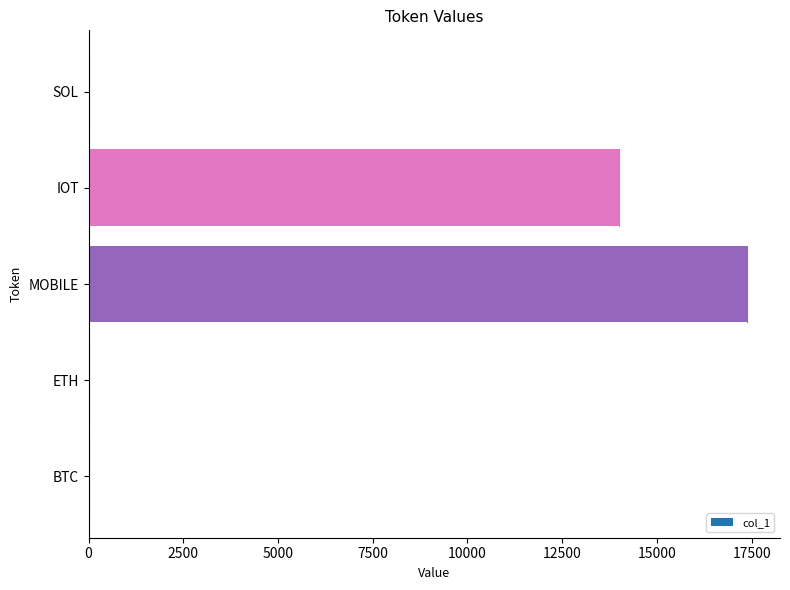

What is the sum of all values?

31375.9